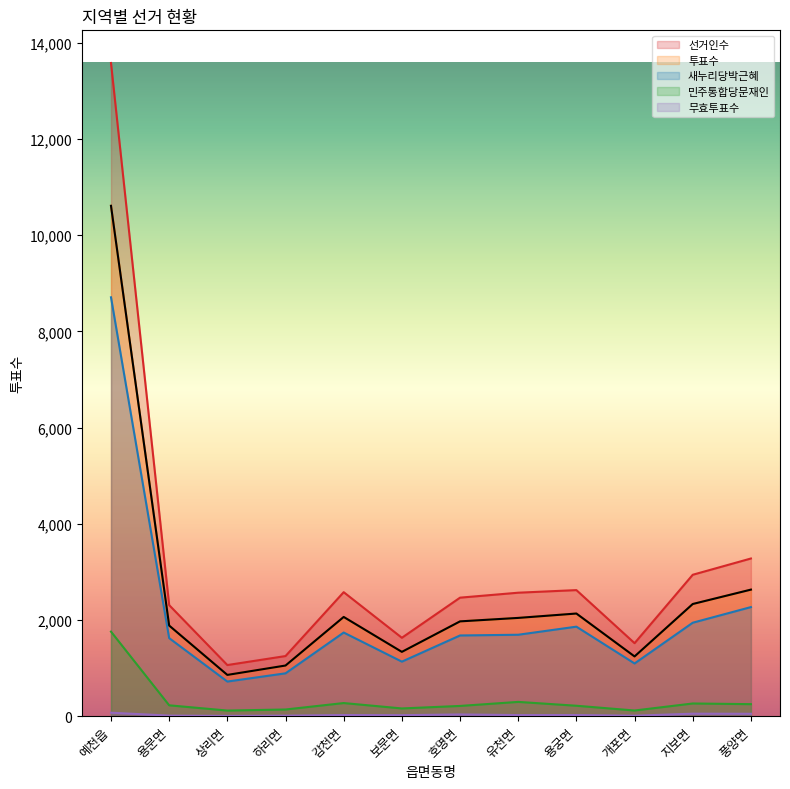

What is the minimum value for 선거인수?

1062